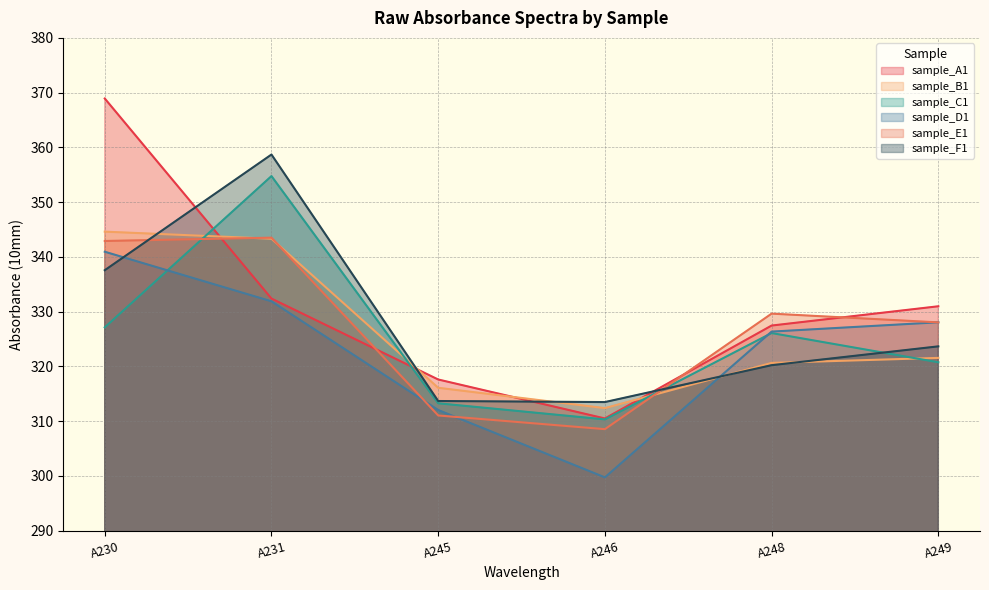

What is the difference between the highest and lowest values at A245?

6.6